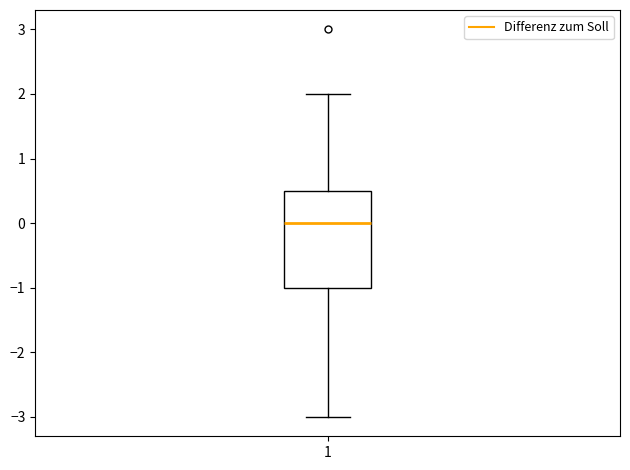

Transcribe this box plot: give where the median line is, the range the box spans, and where the two whiskers end, as read against the y-axis. The values are not printed on the chart, so give them approximately, as read against the axis.

median 0.0, box -1.0 to 0.5, whiskers -3.0 to 2.0